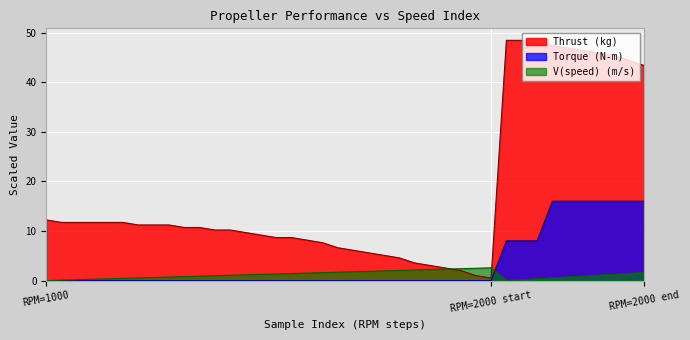

Rank the series at 20 from lowest to highest value.

Torque (N-m), V(speed) (m/s), Thrust (kg)